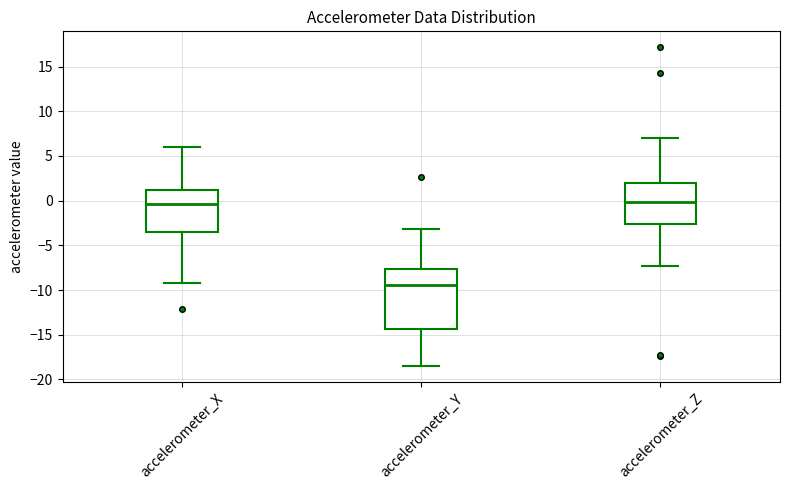

Which box has the lowest median line?

accelerometer_Y